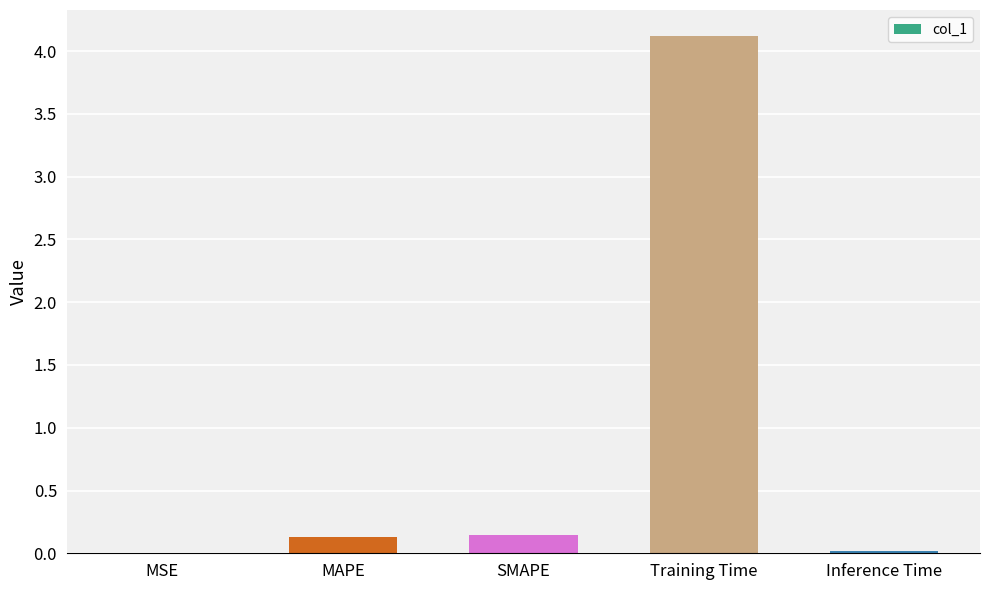

Which has a higher value, SMAPE or MSE?

SMAPE